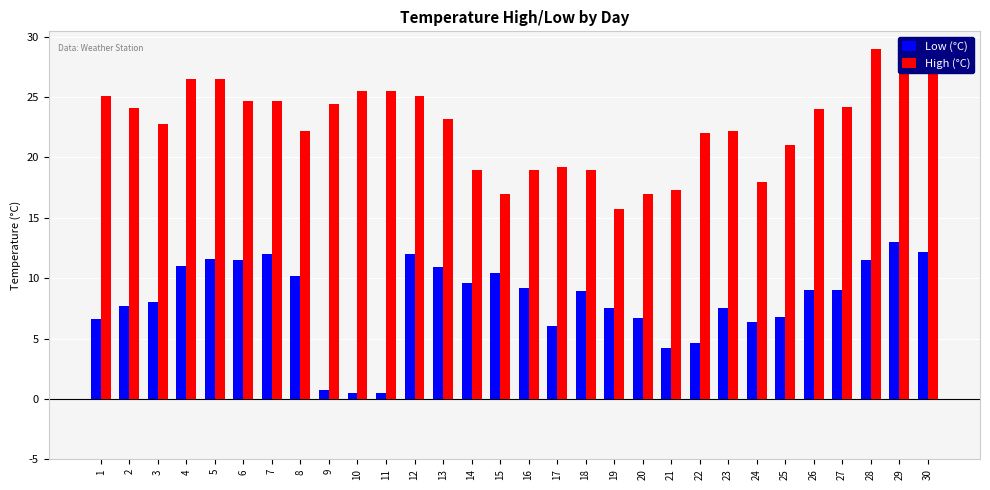

List the series in order of their overall mean, lowest first.

Low (°C), High (°C)